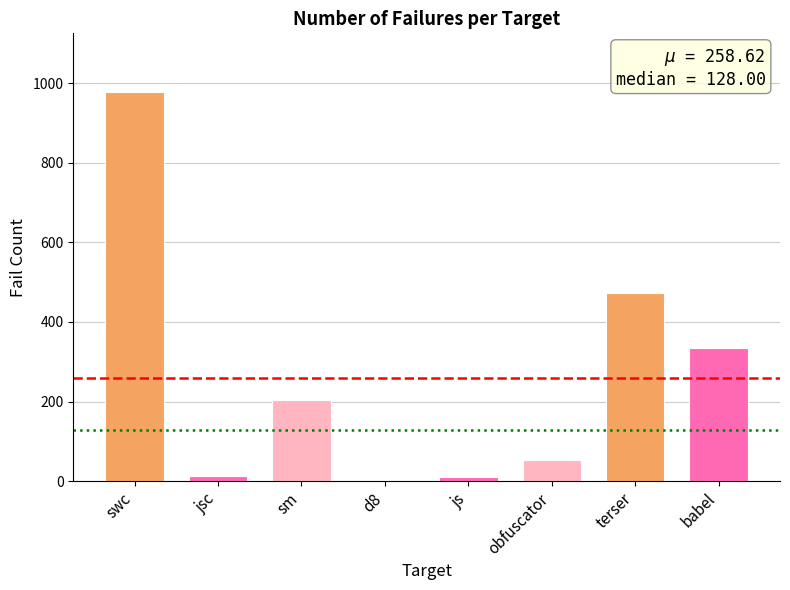

The chart shows a value of 1599 at swc. True or false?

False